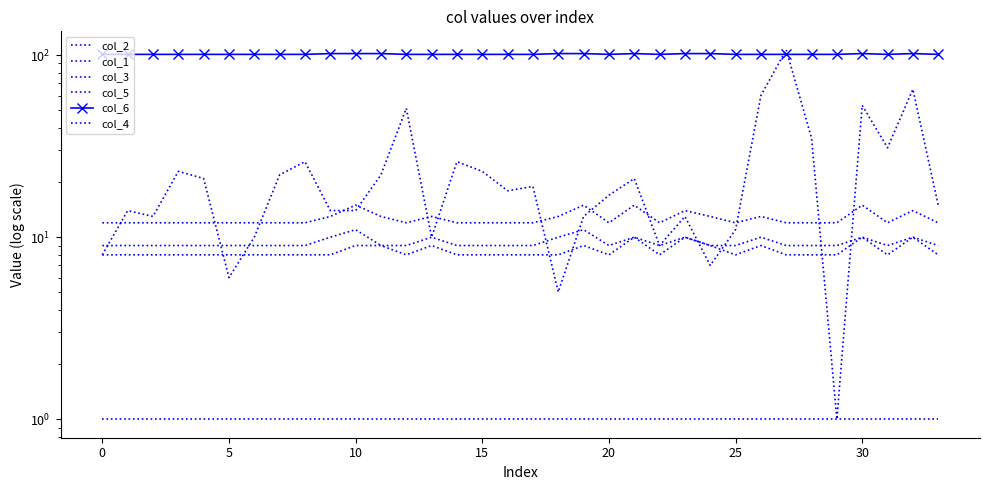

What is the minimum value shown in the chart?

1